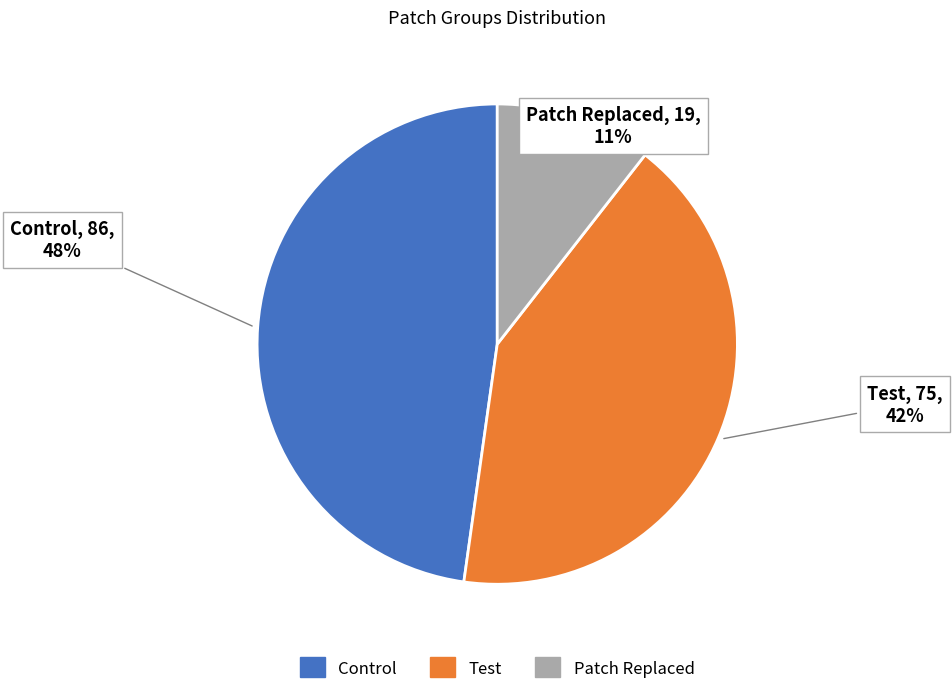

Combined, do Control and Test account for over 50%?

Yes